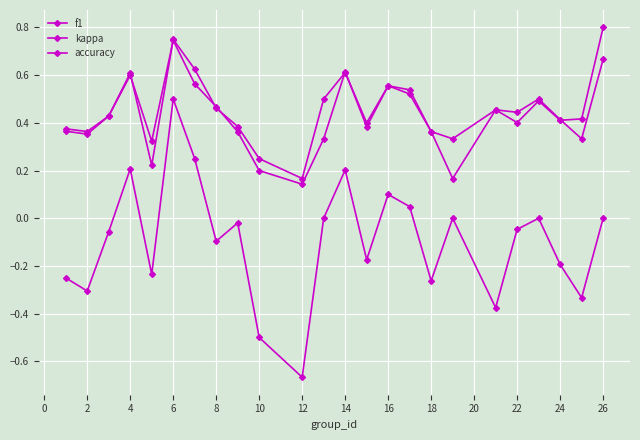

How many lines are shown in the chart?

3